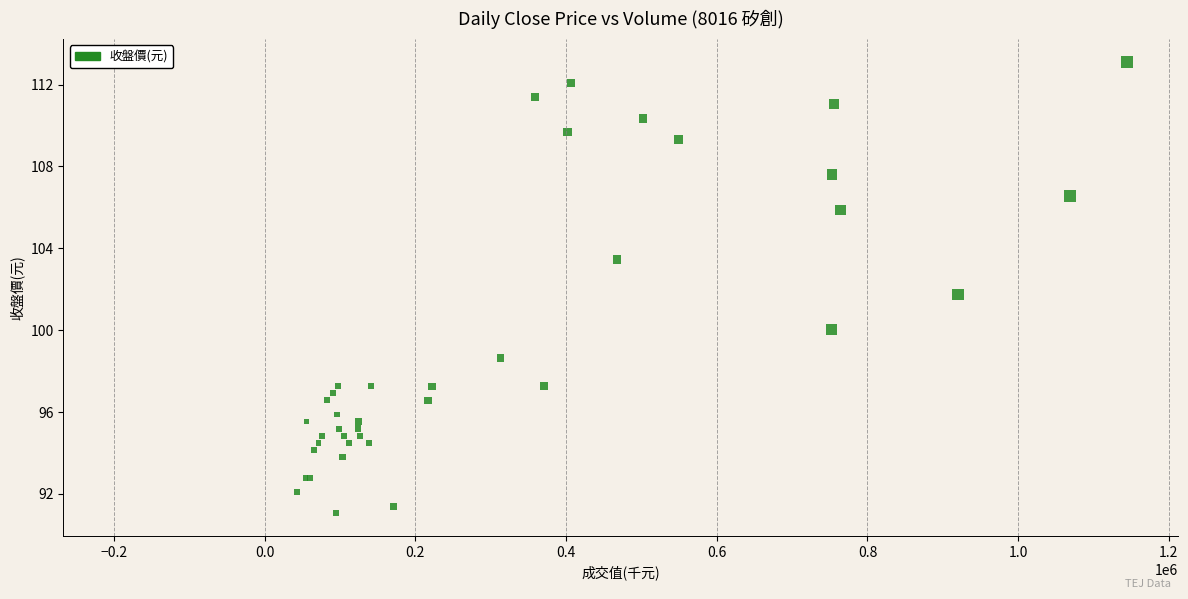

What Y value in the scatter plot is closest to 102?

101.7